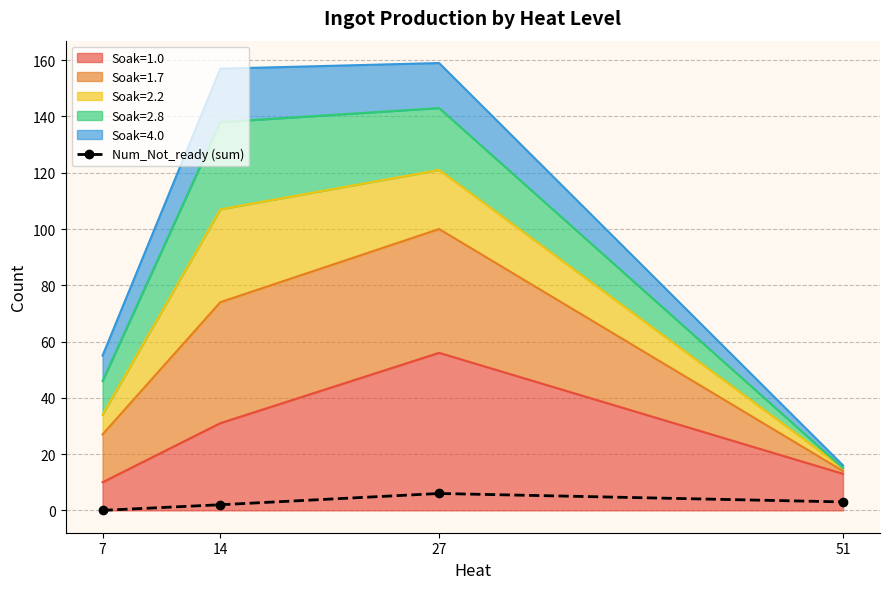

What is the greatest value displayed?

6